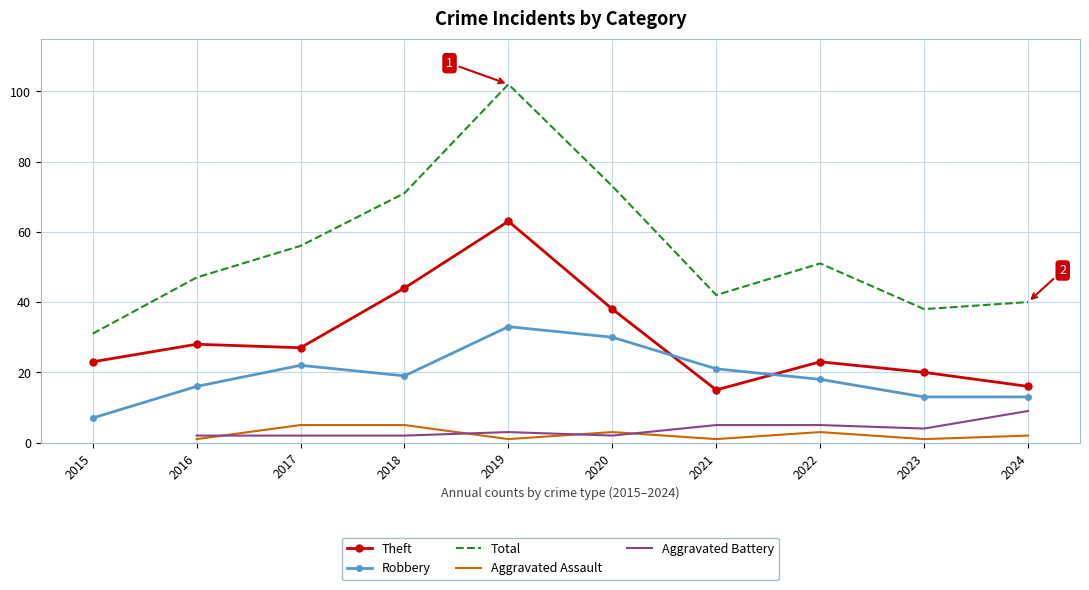

Read the Aggravated Battery value at 2024.

9.0